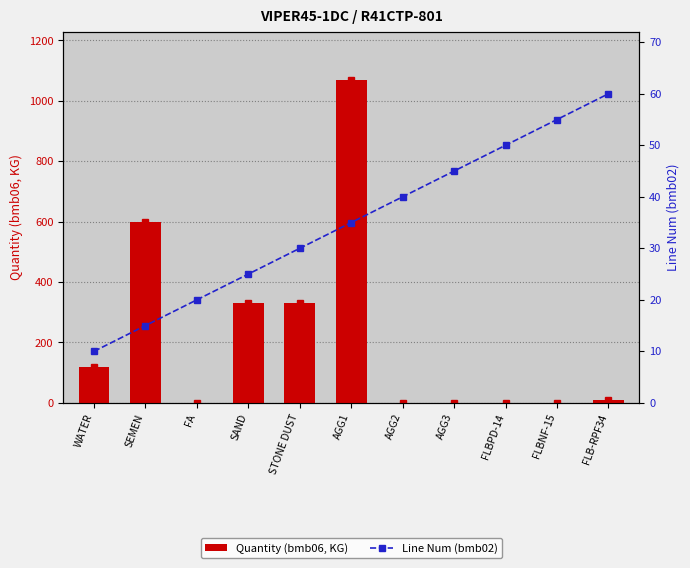

Reading left to right, extract all data points from this chart.

Quantity (bmb06, KG): 120	600	0	332	330	1068	0	0	0	0	11
Line Num (bmb02): 10	15	20	25	30	35	40	45	50	55	60